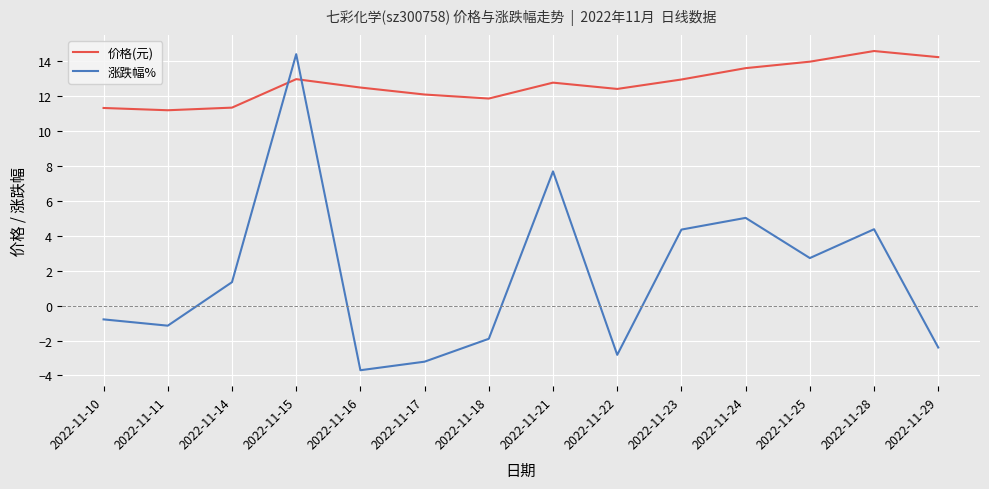

At which category is the sum across all series the highest?

2022-11-15